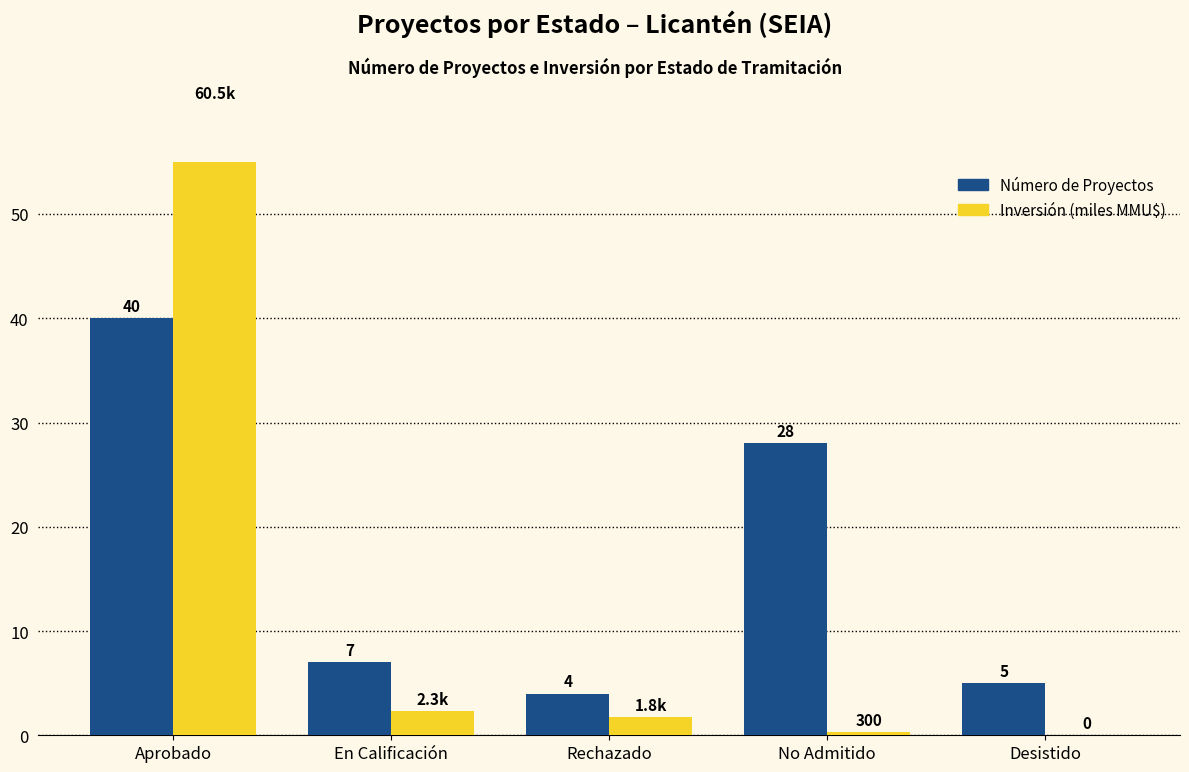

What is the difference between the Inversión (miles MMU$) values at Desistido and Aprobado?

60.5